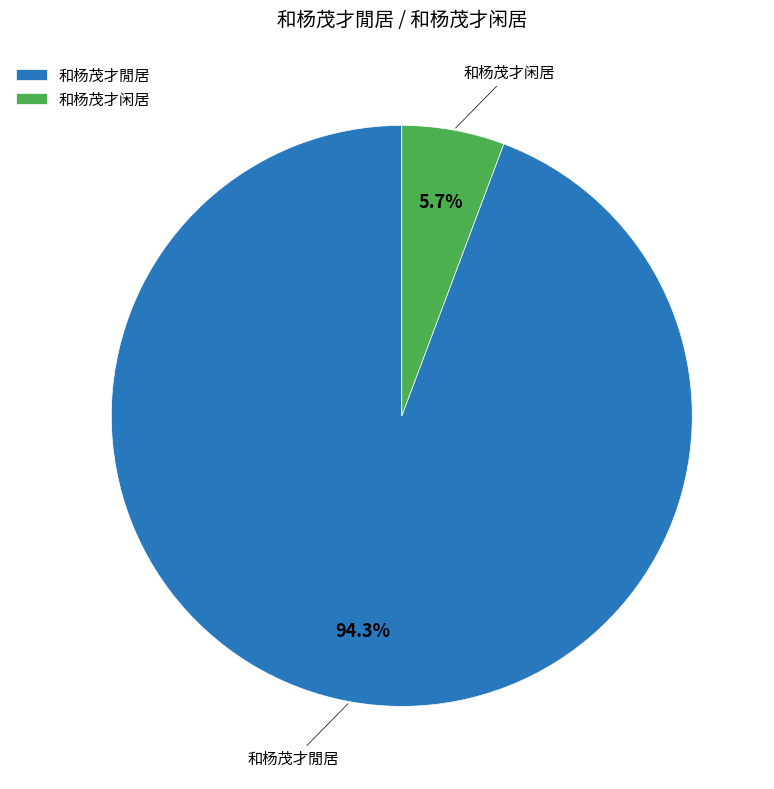

Which has a higher value, 和杨茂才閒居 or 和杨茂才闲居?

和杨茂才閒居